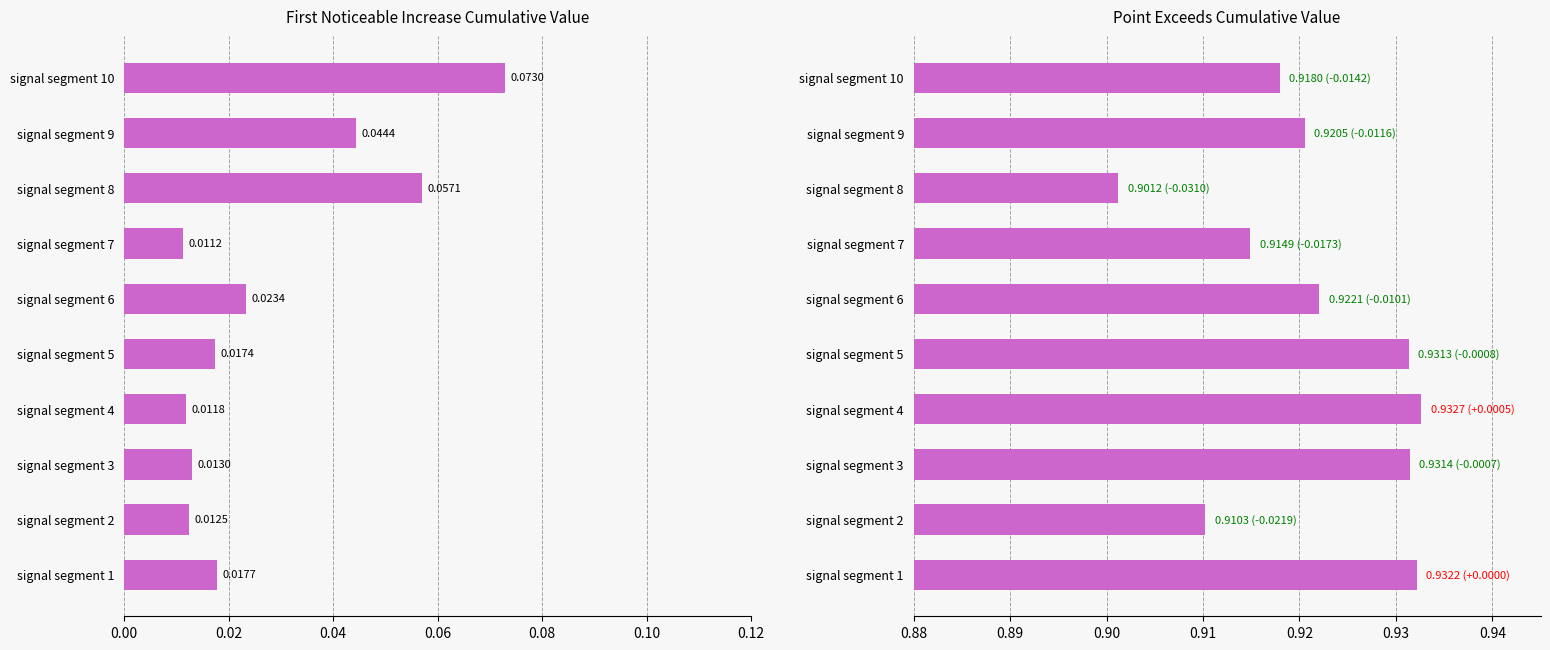

What are all the series names shown in the legend?

First_Noticeable_Increase_Cumulative_Value, Point_Exceeds_Cumulative_Value